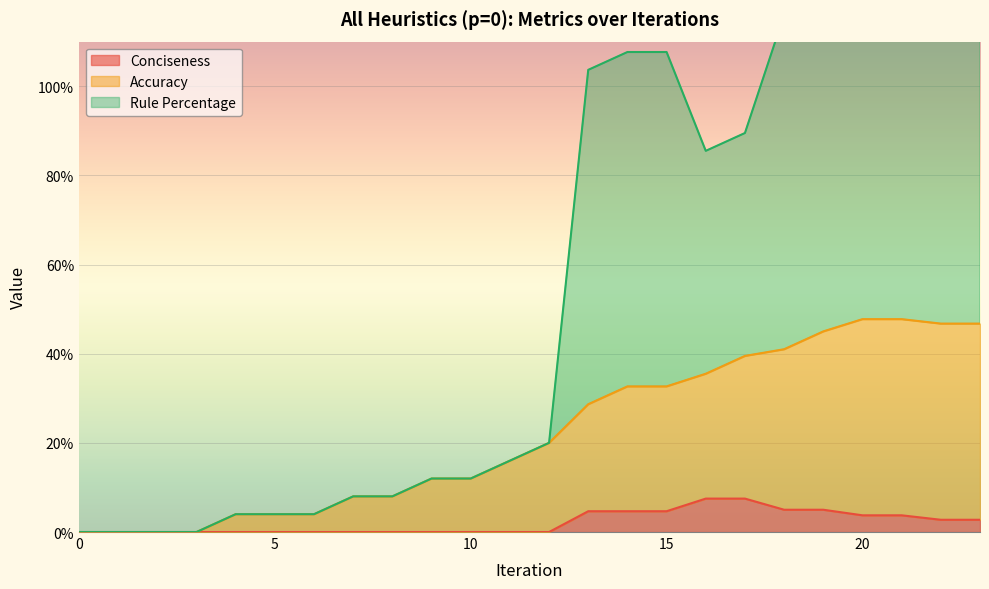

True or false: Rule Percentage and Conciseness intersect in this chart.

False